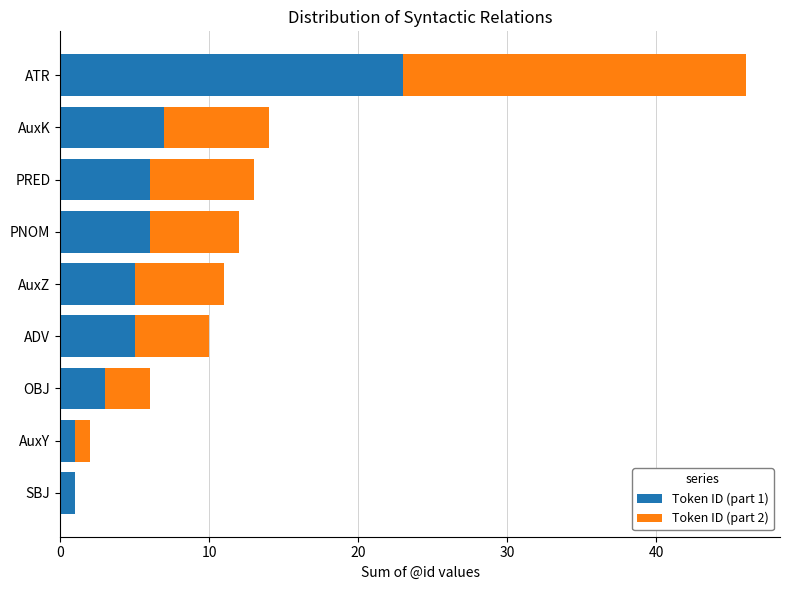

Is it true that Token ID (part 1) equals 1 at OBJ?

False